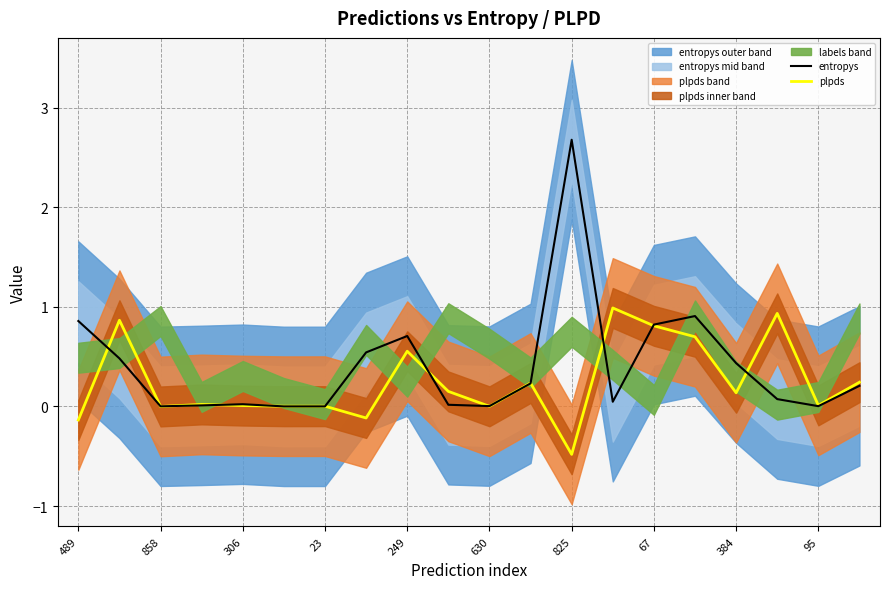

What is the maximum value for plpds?

1.0